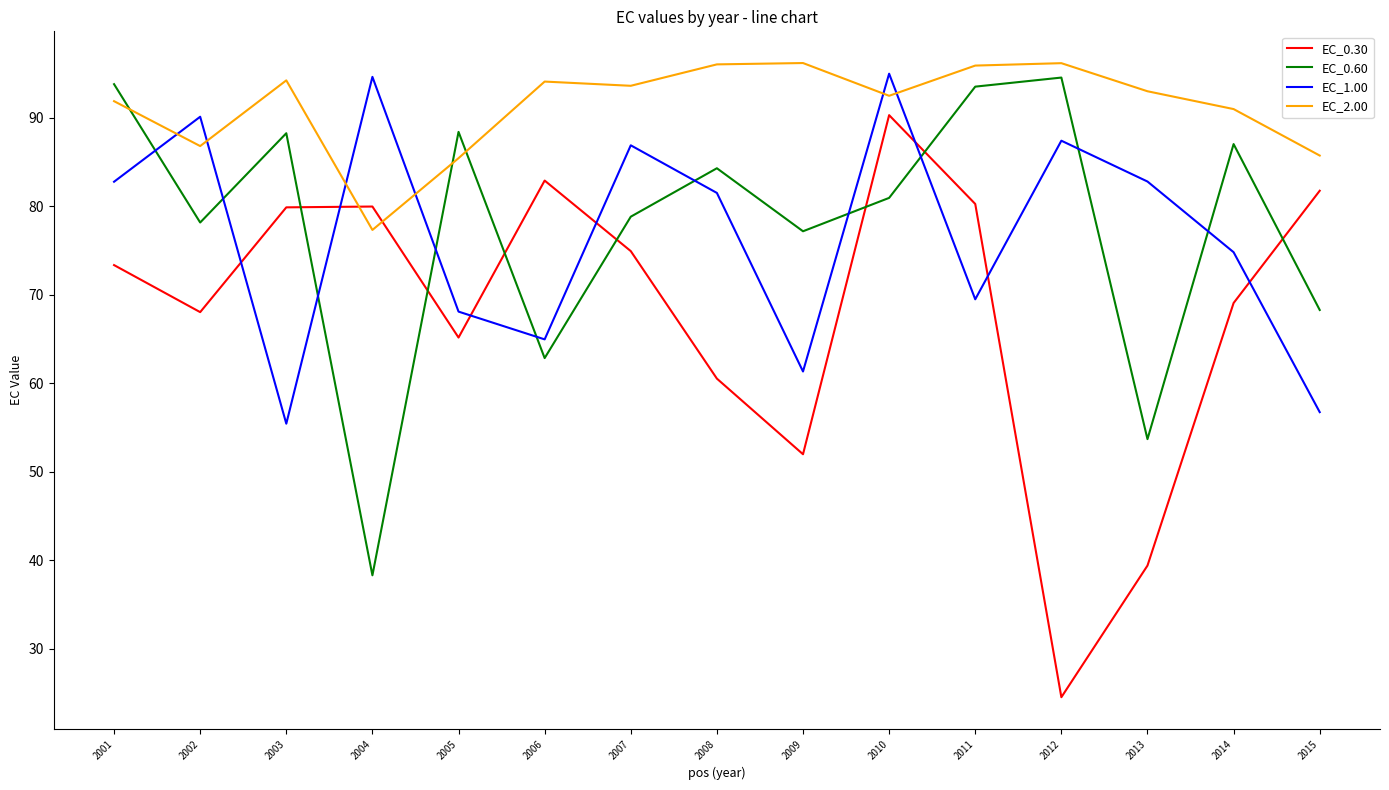

At 2009, list the series in order from smallest to largest.

EC_0.30, EC_1.00, EC_0.60, EC_2.00